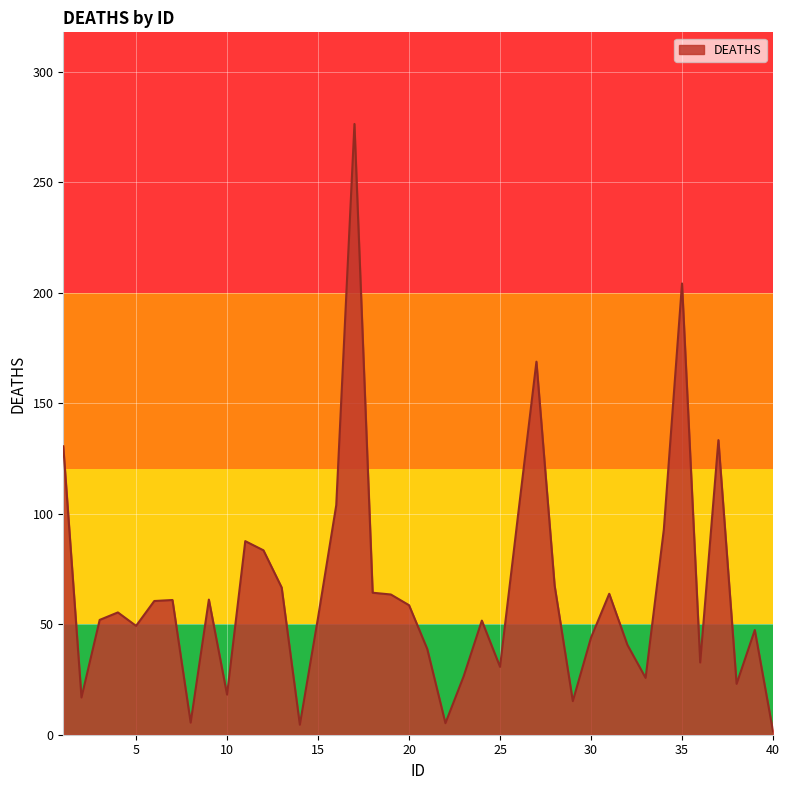

What is the difference between the maximum and second lowest values?

271.8